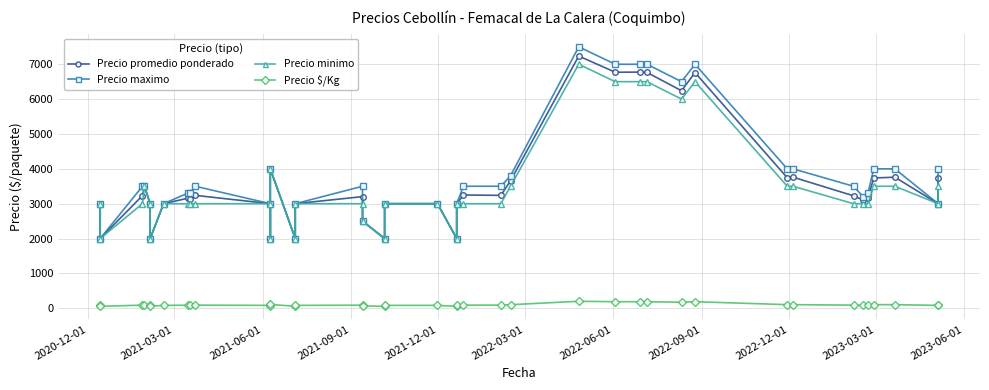

How many values in the Precio promedio ponderado series are below 3203?

20